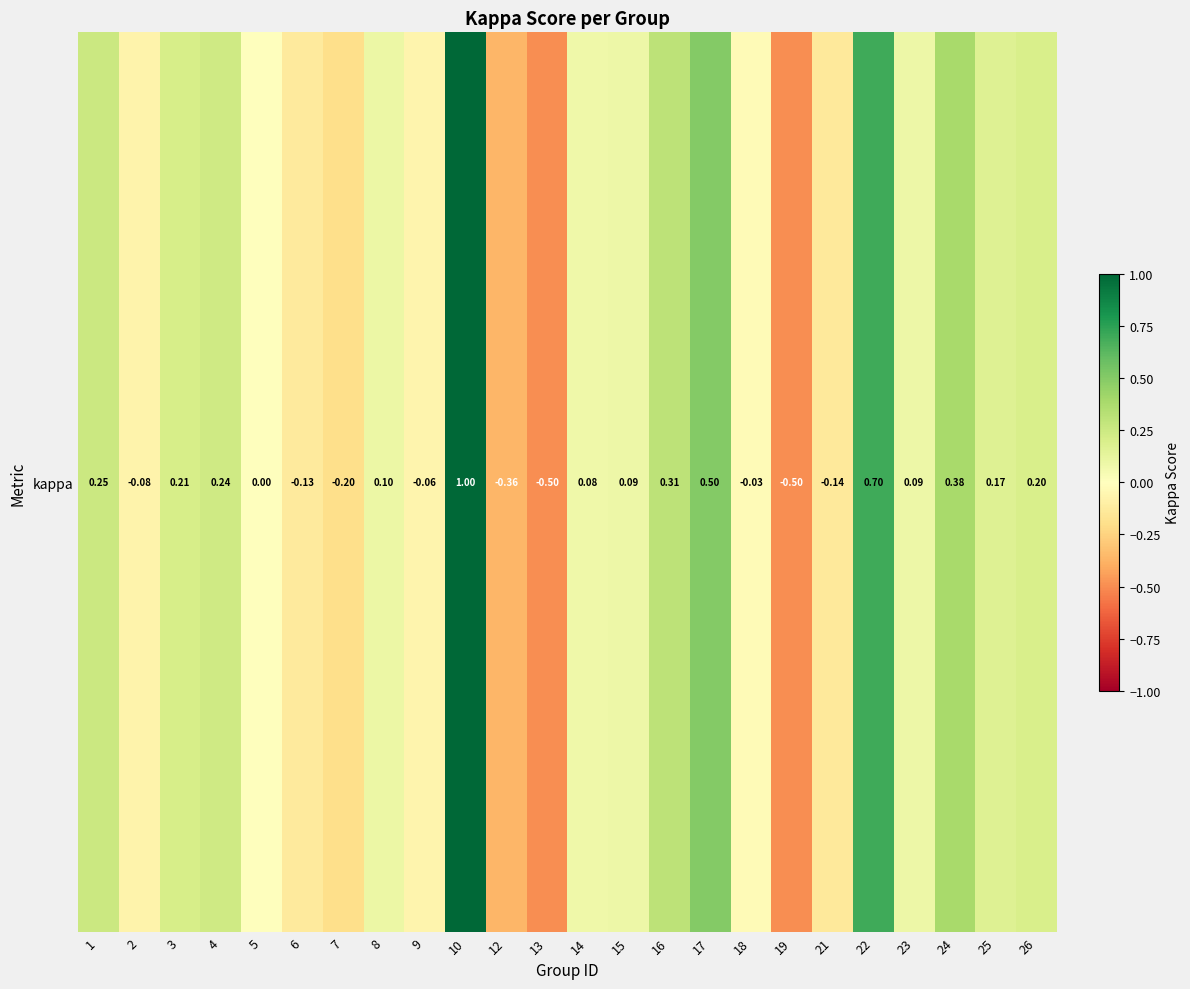

The value at 21 is -0.1. True or false?

False